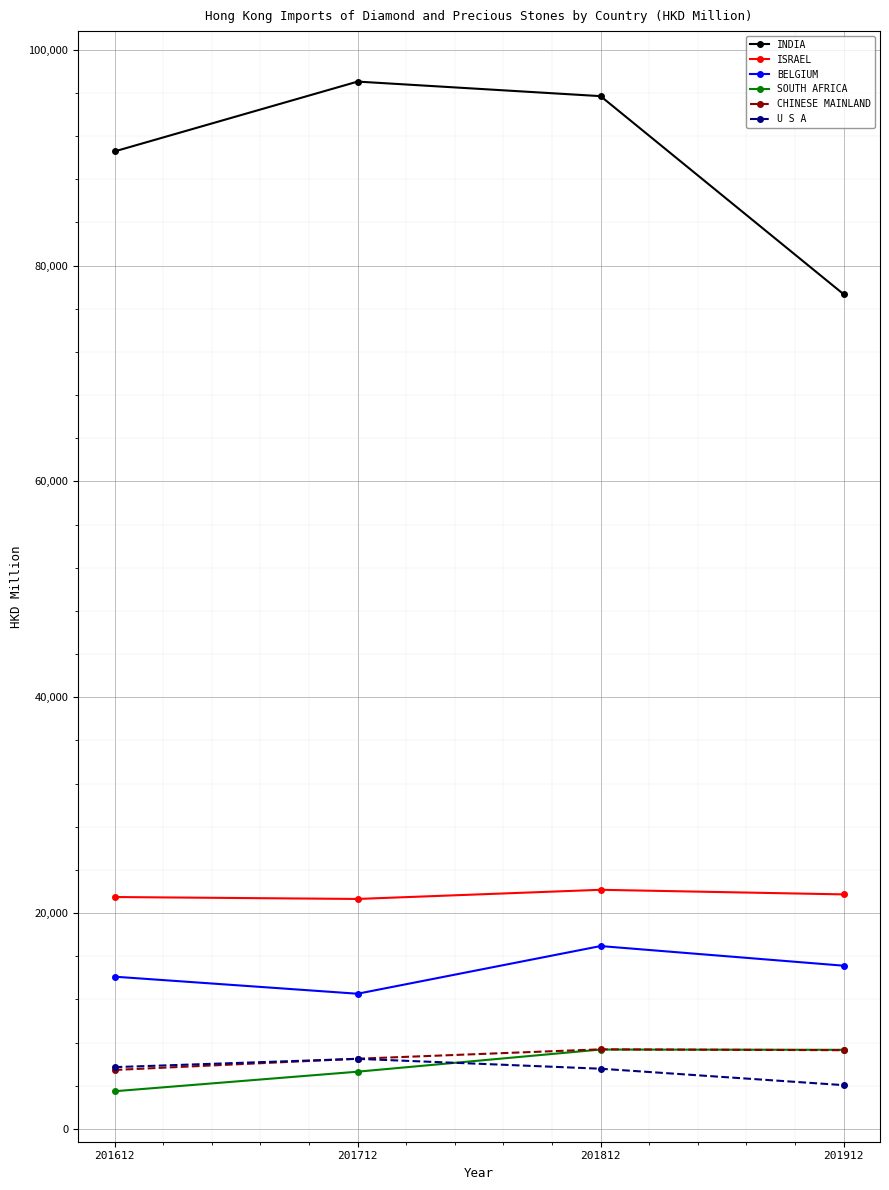

True or false: INDIA has more than 2 interior local peaks.

False